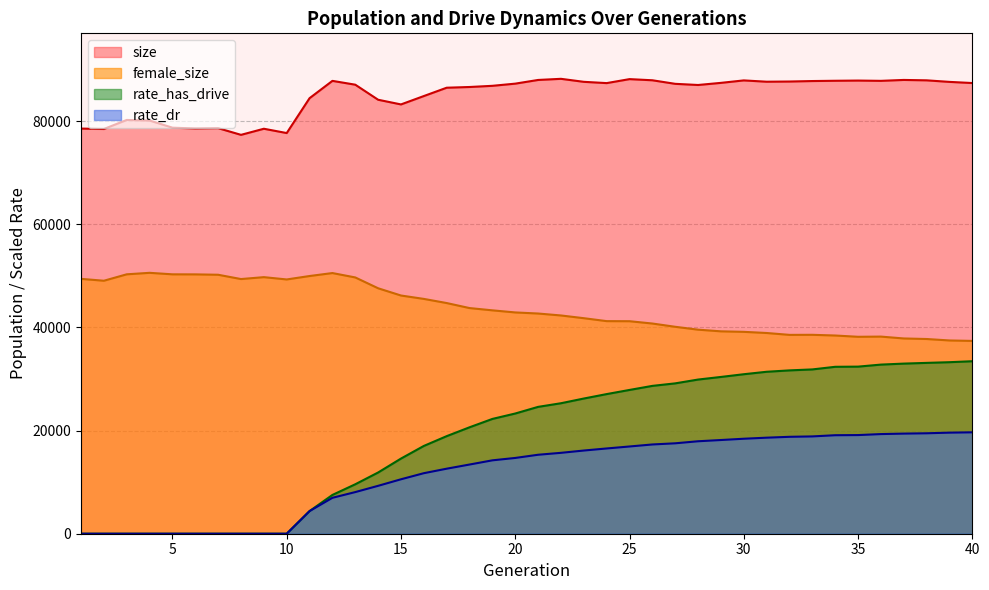

Is the value of size at 32 greater than the value of rate_has_drive at 25?

Yes